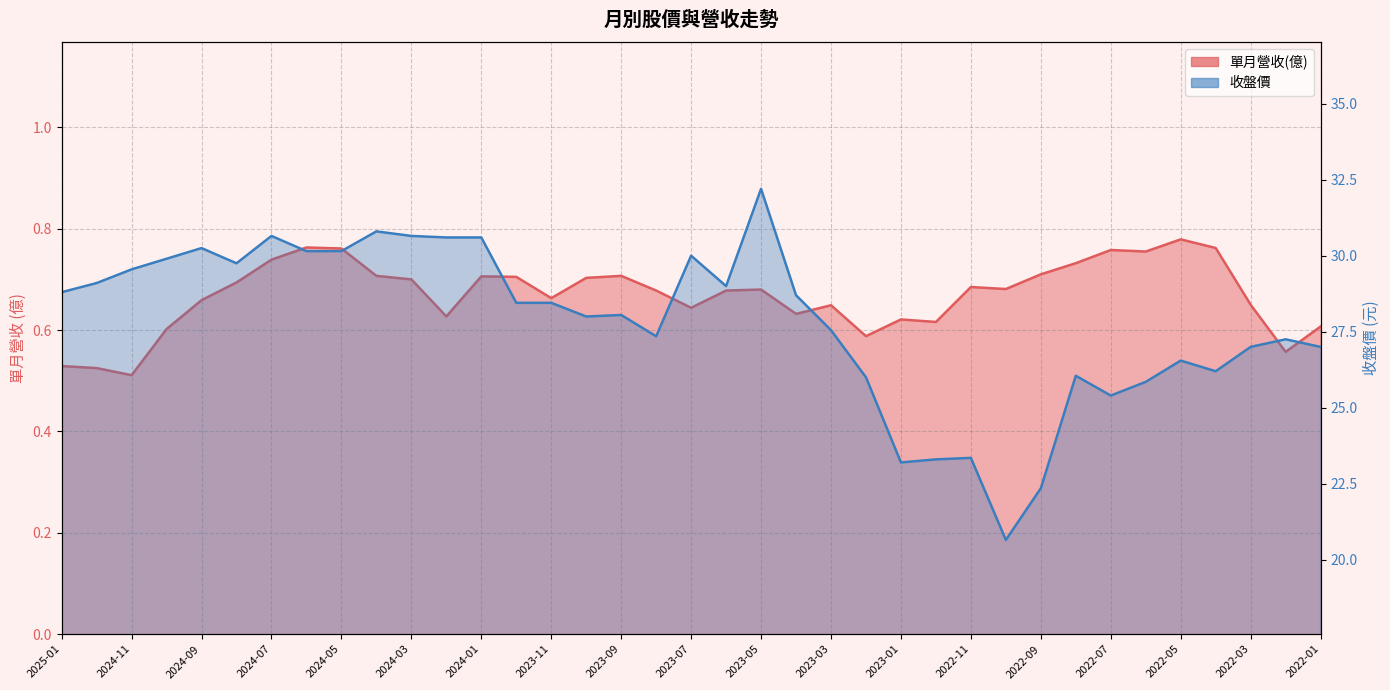

Reading left to right, what are all the values shown in this chart?

單月營收(億): 2025-01=0.5	2024-12=0.5	2024-11=0.5	2024-10=0.6	2024-09=0.7	2024-08=0.7	2024-07=0.7	2024-06=0.8	2024-05=0.8	2024-04=0.7	2024-03=0.7	2024-02=0.6	2024-01=0.7	2023-12=0.7	2023-11=0.7	2023-10=0.7	2023-09=0.7	2023-08=0.7	2023-07=0.6	2023-06=0.7	2023-05=0.7	2023-04=0.6	2023-03=0.6	2023-02=0.6	2023-01=0.6	2022-12=0.6	2022-11=0.7	2022-10=0.7	2022-09=0.7	2022-08=0.7	2022-07=0.8	2022-06=0.8	2022-05=0.8	2022-04=0.8	2022-03=0.7	2022-02=0.6	2022-01=0.6
收盤價: 2025-01=28.8	2024-12=29.1	2024-11=29.6	2024-10=29.9	2024-09=30.2	2024-08=29.8	2024-07=30.6	2024-06=30.1	2024-05=30.1	2024-04=30.8	2024-03=30.6	2024-02=30.6	2024-01=30.6	2023-12=28.4	2023-11=28.4	2023-10=28.0	2023-09=28.1	2023-08=27.4	2023-07=30.0	2023-06=29.0	2023-05=32.2	2023-04=28.7	2023-03=27.6	2023-02=26.0	2023-01=23.2	2022-12=23.3	2022-11=23.4	2022-10=20.6	2022-09=22.4	2022-08=26.1	2022-07=25.4	2022-06=25.9	2022-05=26.6	2022-04=26.2	2022-03=27.0	2022-02=27.2	2022-01=27.0